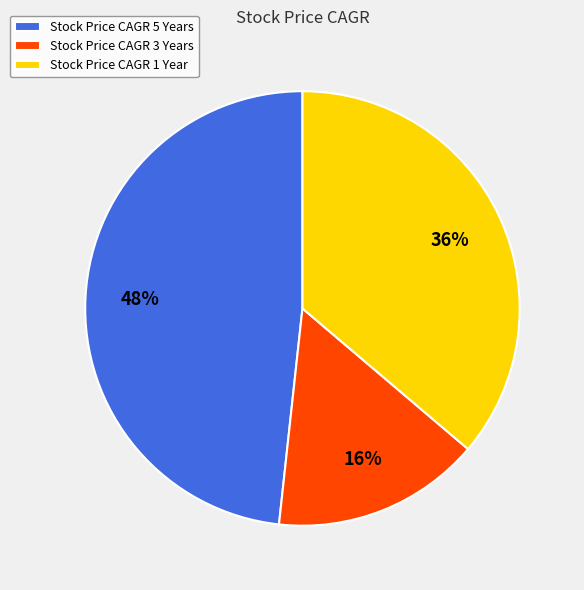

What is the smallest slice in the pie chart?

Stock Price CAGR 3 Years